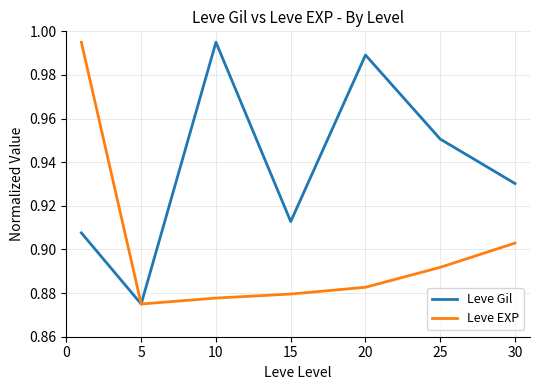

Rank the series by their average value, from highest to lowest.

Leve Gil, Leve EXP